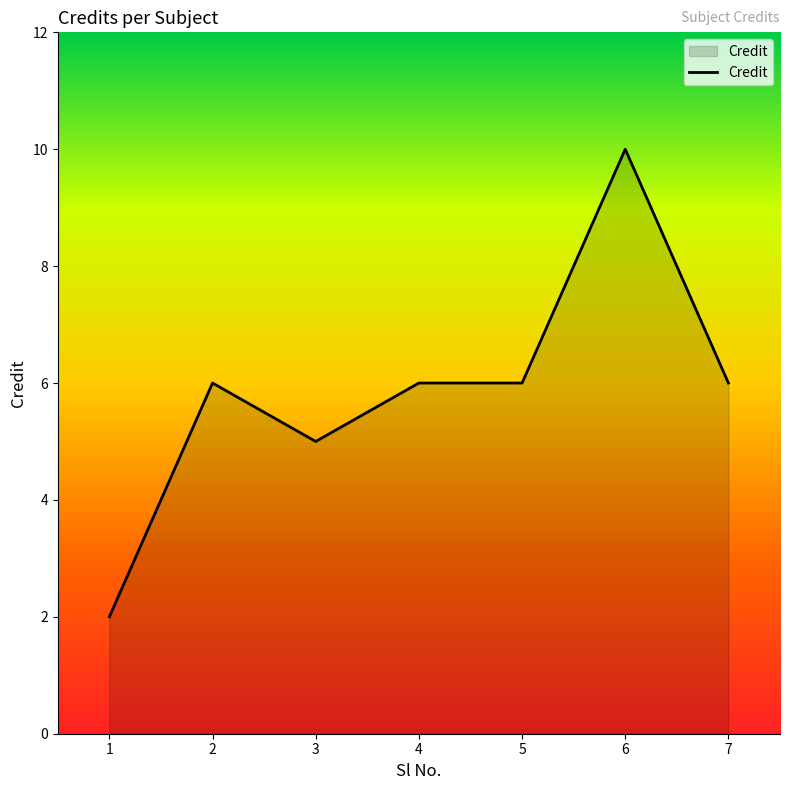

Reading right to left, list all the values displayed in this chart.

7=6	6=10	5=6	4=6	3=5	2=6	1=2